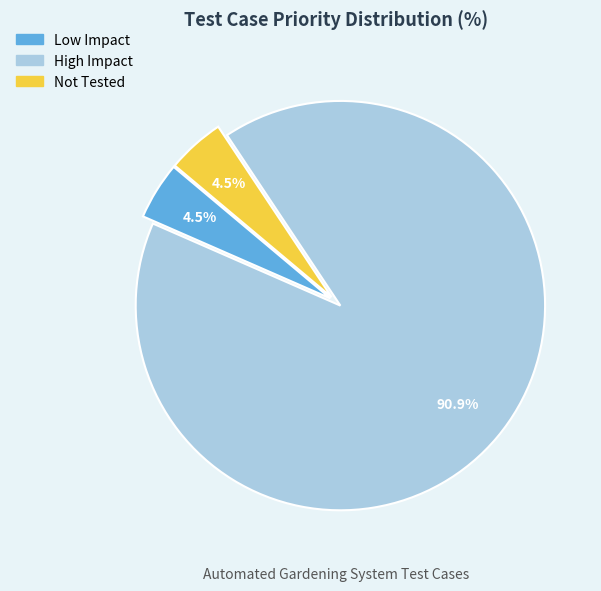

Approximately how many times larger is the value at Not Tested compared to Low Impact?

1.0